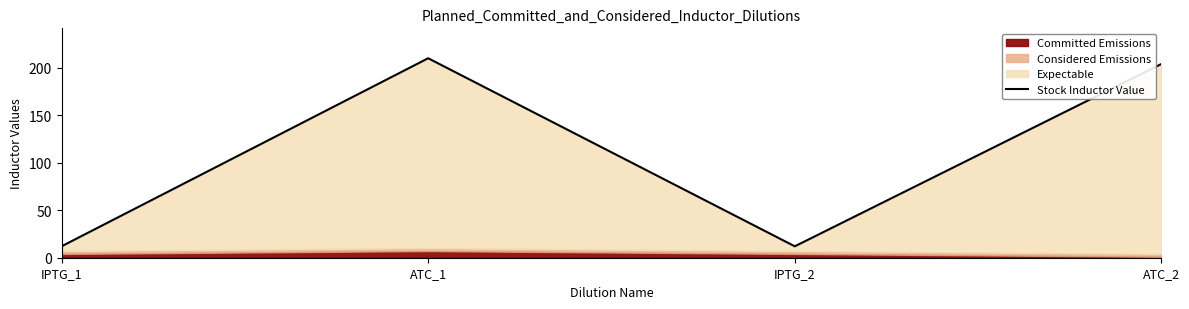

Which has a higher value, IPTG_2 or ATC_1?

ATC_1